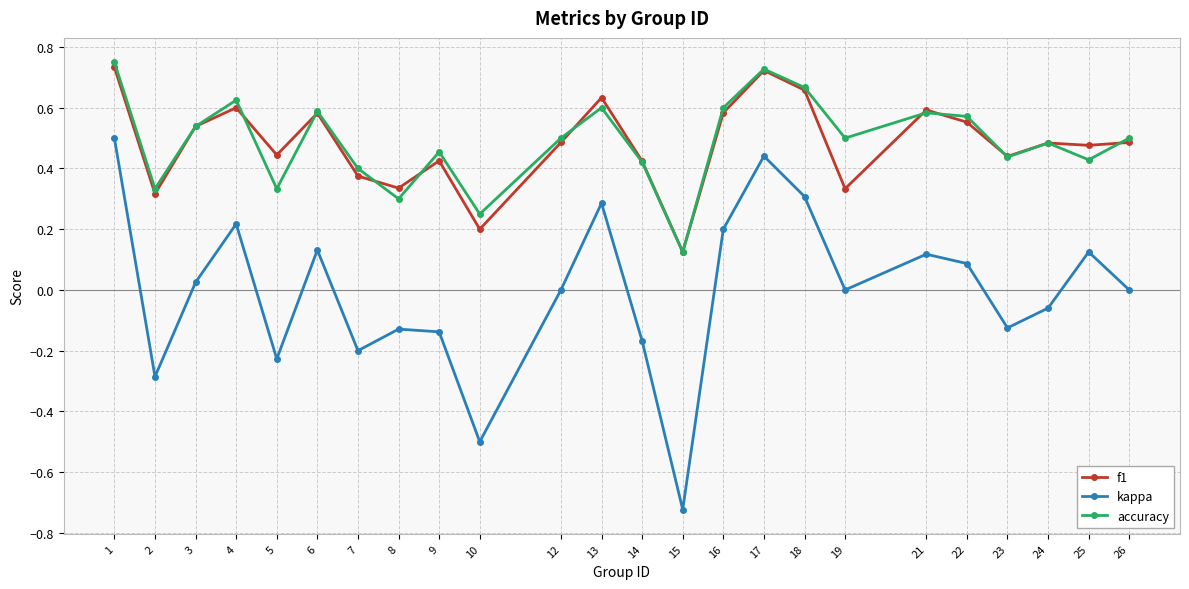

Which series changed the most between 21 and 24?

kappa